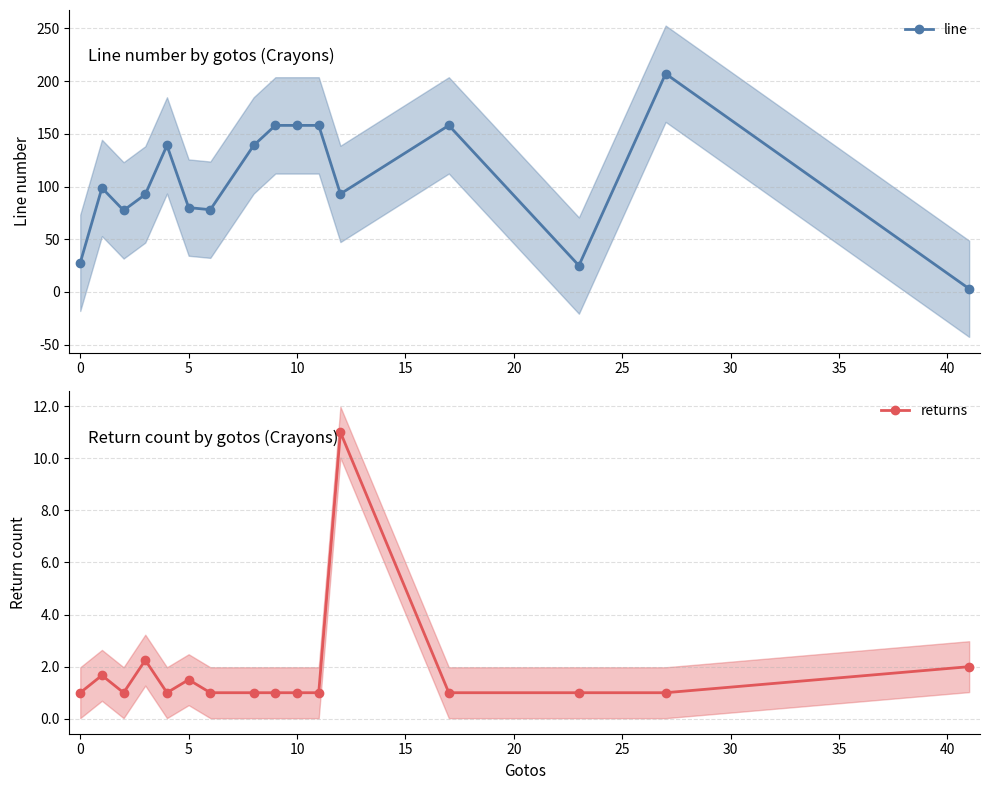

What is the difference between the maximum and second lowest values in the returns series?

10.0